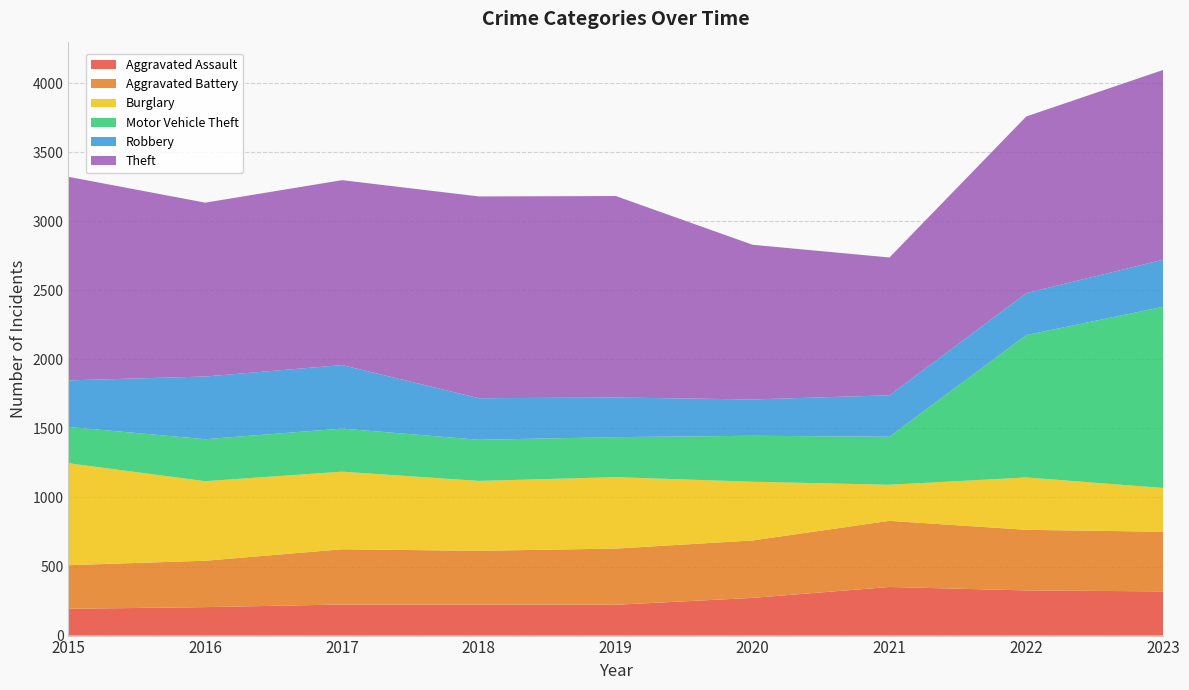

Reading left to right, what are all the values shown in this chart?

Aggravated Assault: 2015=194	2016=206	2017=225	2018=225	2019=223	2020=273	2021=352	2022=327	2023=320
Aggravated Battery: 2015=316	2016=336	2017=400	2018=389	2019=407	2020=416	2021=479	2022=439	2023=432
Burglary: 2015=738	2016=576	2017=562	2018=506	2019=517	2020=425	2021=261	2022=379	2023=317
Motor Vehicle Theft: 2015=263	2016=304	2017=312	2018=298	2019=290	2020=333	2021=348	2022=1031	2023=1312
Robbery: 2015=337	2016=454	2017=460	2018=301	2019=287	2020=263	2021=300	2022=304	2023=341
Theft: 2015=1474	2016=1259	2017=1339	2018=1461	2019=1459	2020=1120	2021=998	2022=1279	2023=1374